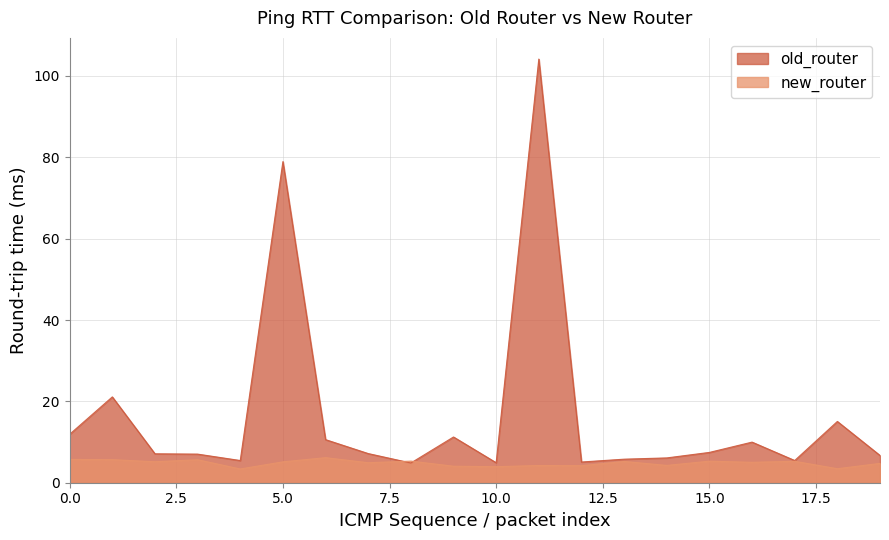

What is the difference between the new_router values at 3 and 6?

0.5